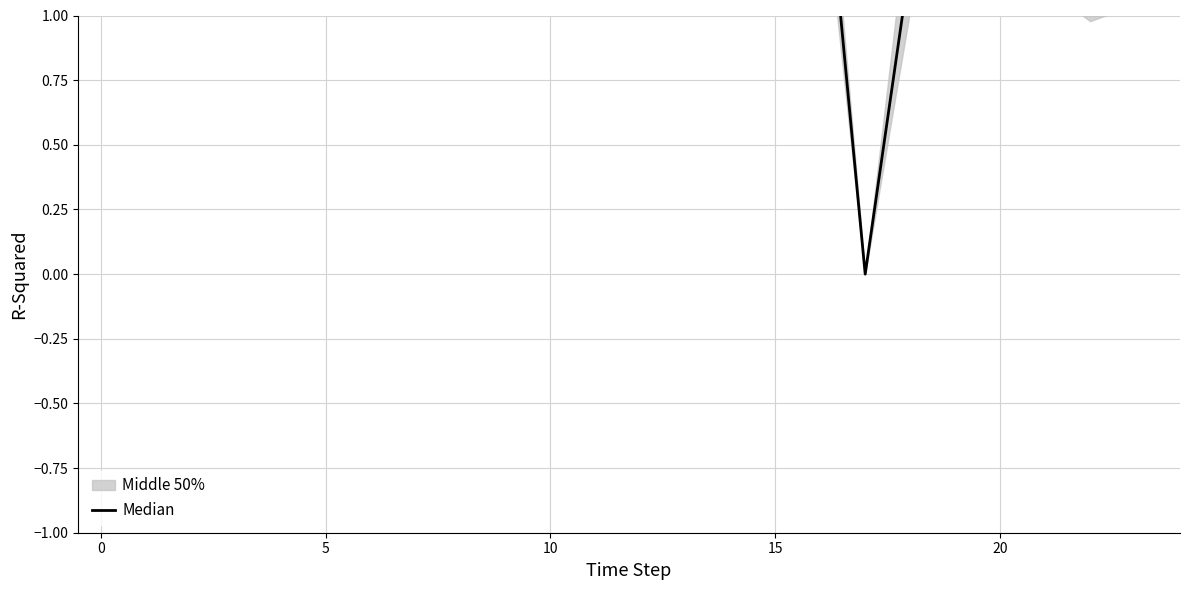

How many lines are shown in the chart?

1